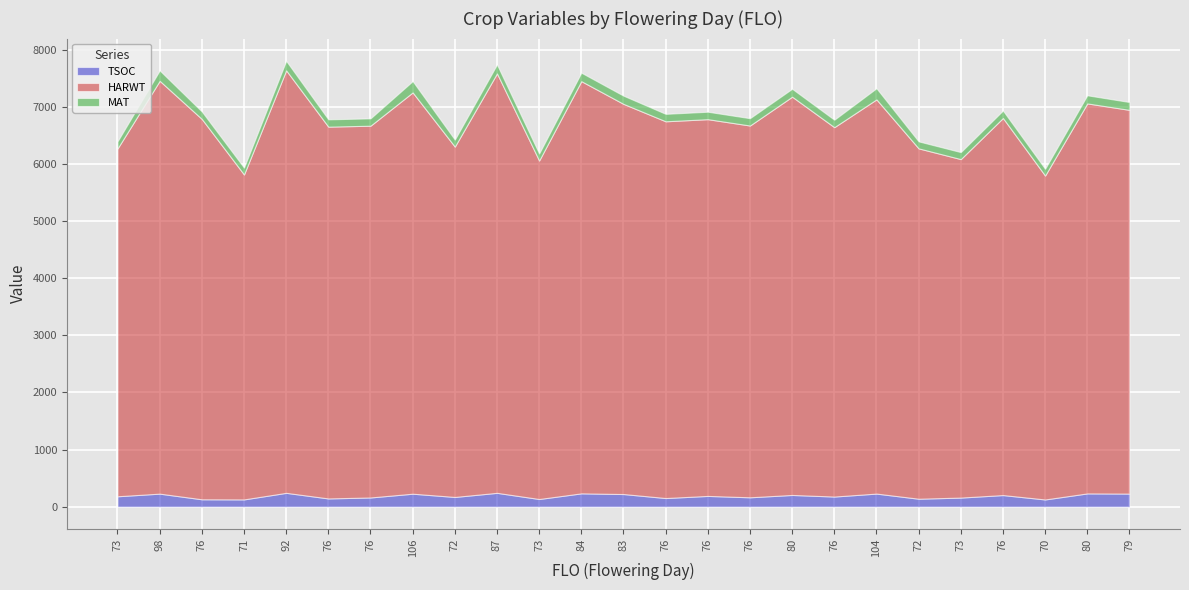

Which category has the lowest value in the HARWT series?

70